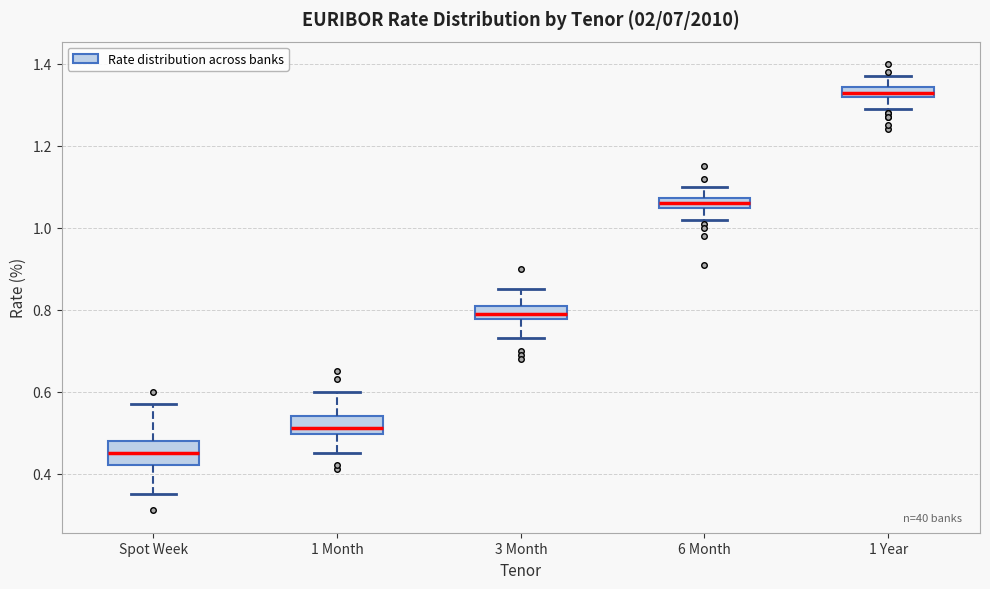

Where is the lower edge of the box for 6 Month on the y-axis? The values are not printed on the chart, so give them approximately, as read against the axis.

1.04